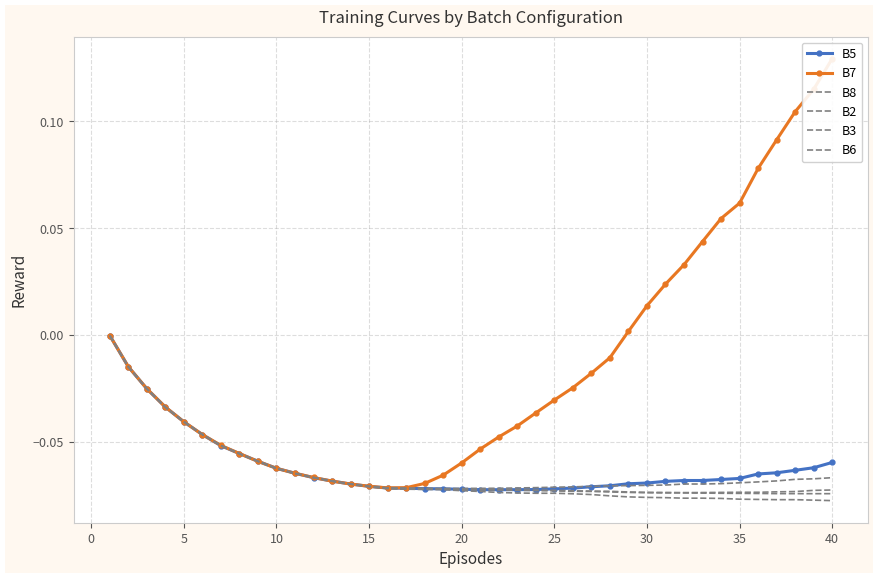

What are all the series names shown in the legend?

B5, B7, B8, B2, B3, B6